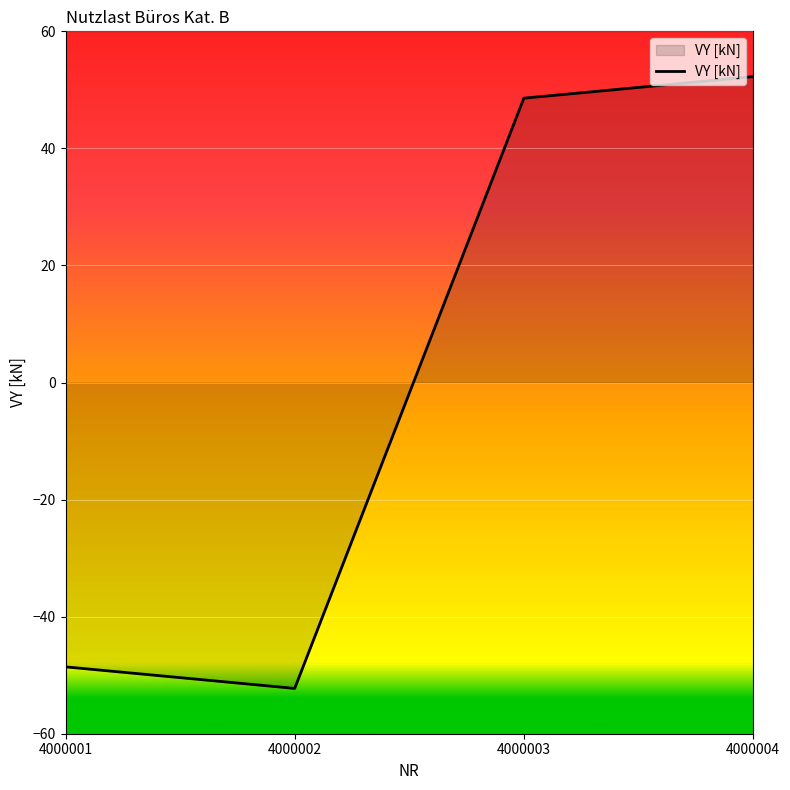

What is the greatest value displayed?

52.3